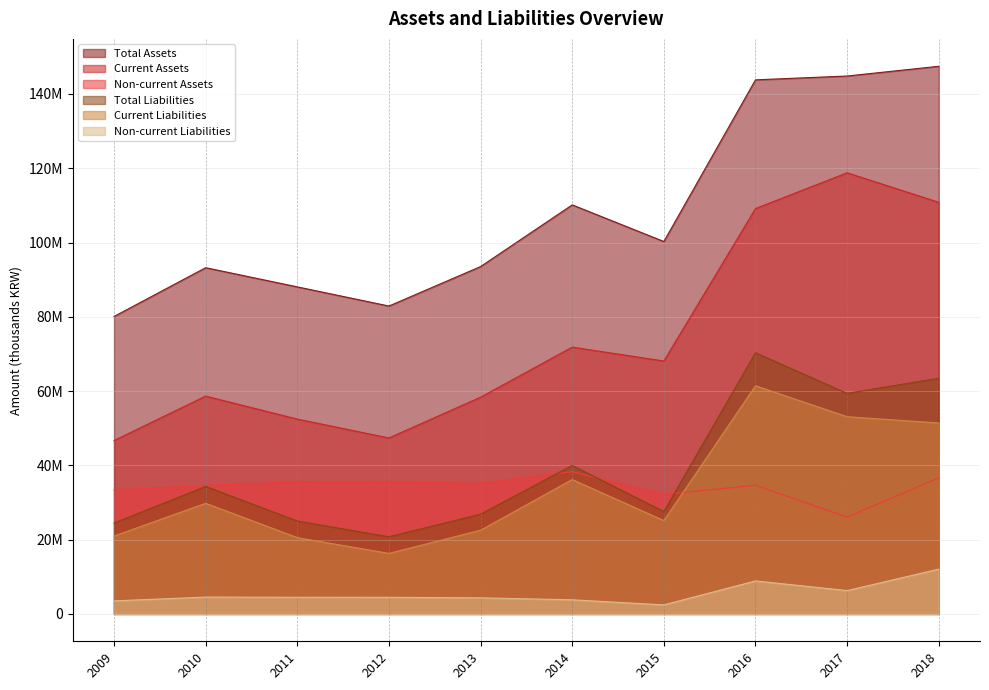

List the labels in order of Total Liabilities value, smallest first.

2012, 2009, 2011, 2013, 2015, 2010, 2014, 2017, 2018, 2016